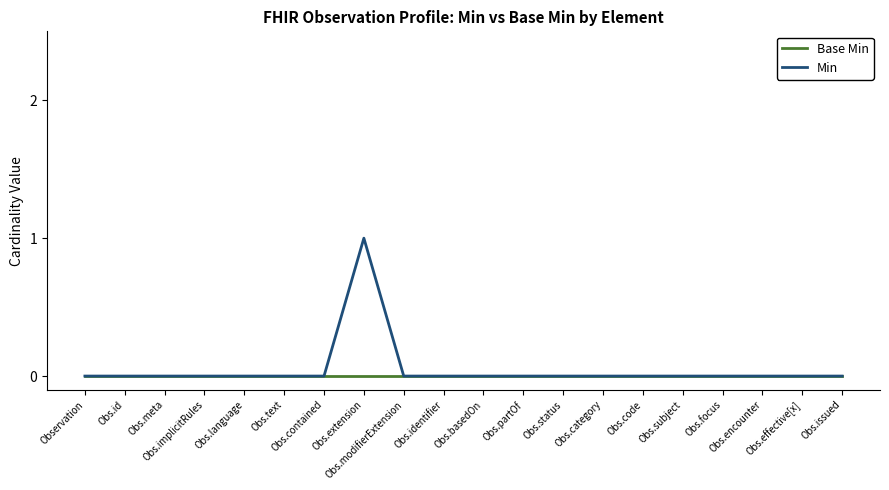

Which series has the largest range (max minus min)?

Min